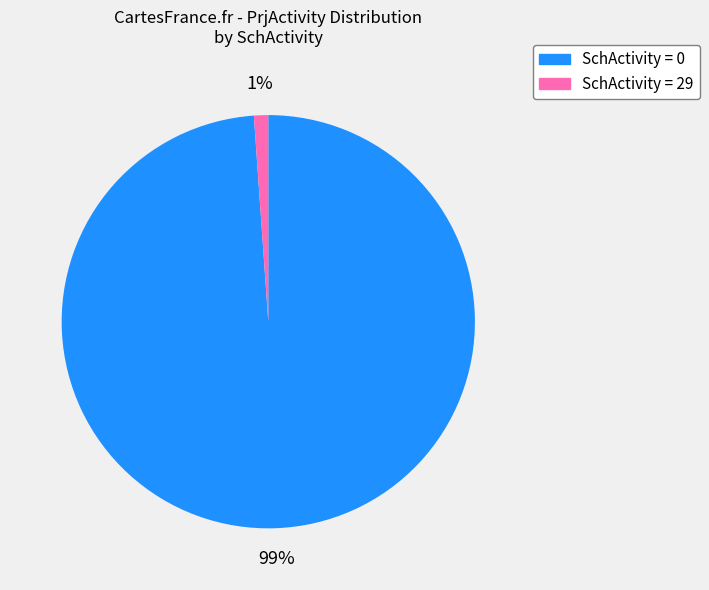

Does any single category account for the majority?

Yes